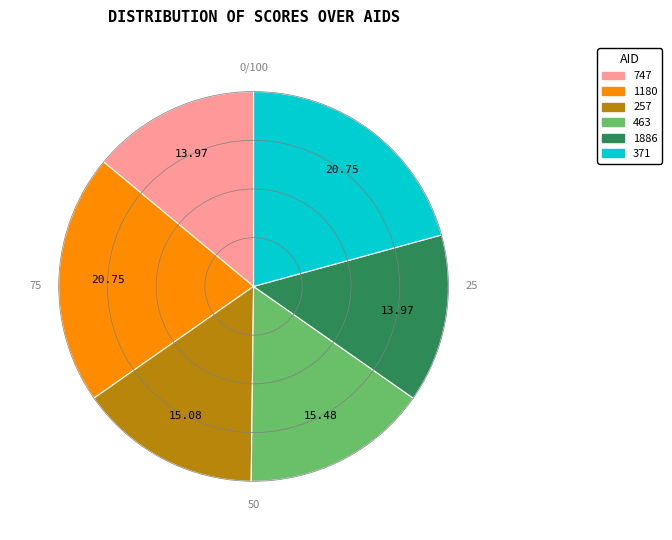

Does any single category account for the majority?

No